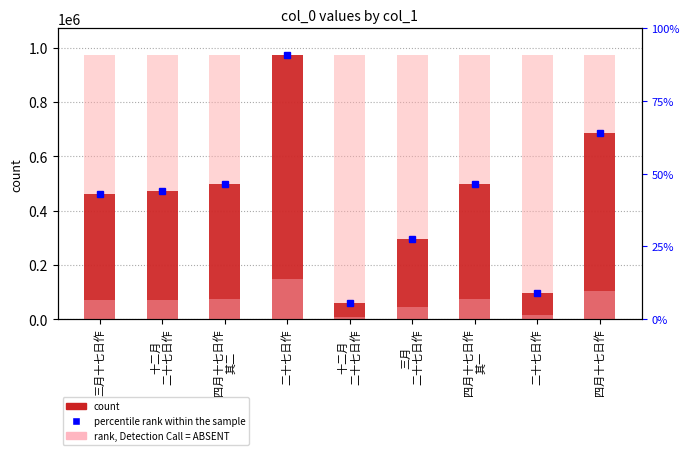

What is the label of the 2nd bar from the left?

十二月
二十七日作